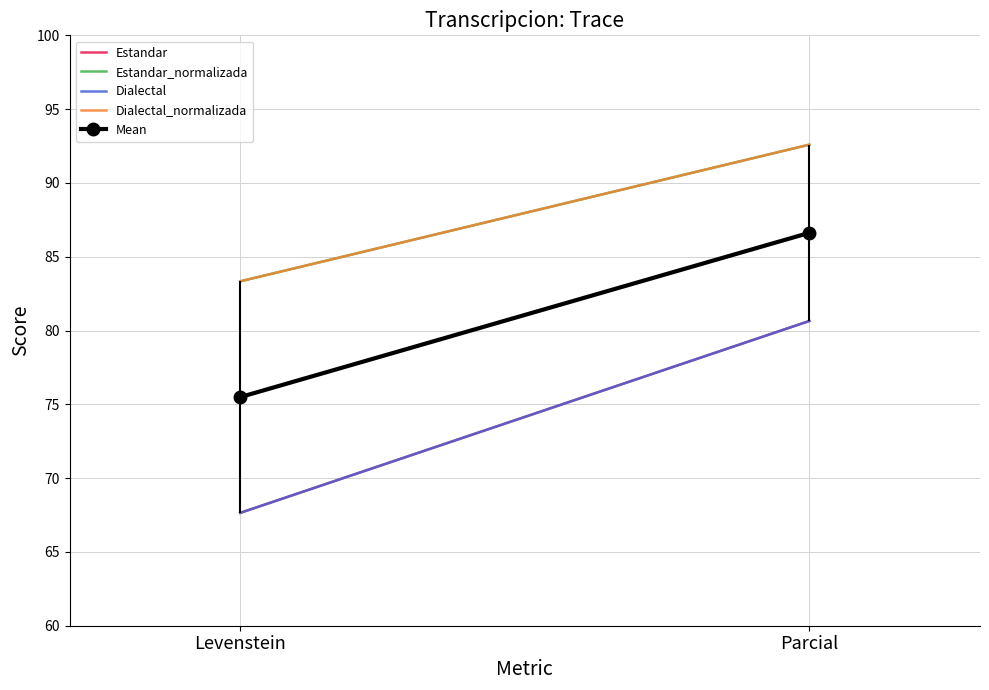

Reading left to right, what are all the values shown in this chart?

Estandar: 67.6	80.6
Estandar_normalizada: 83.3	92.6
Dialectal: 67.6	80.6
Dialectal_normalizada: 83.3	92.6
Mean: 75.5	86.6